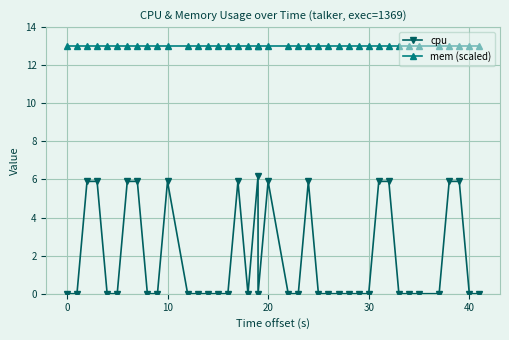

What is the maximum value shown in the chart?

13.0